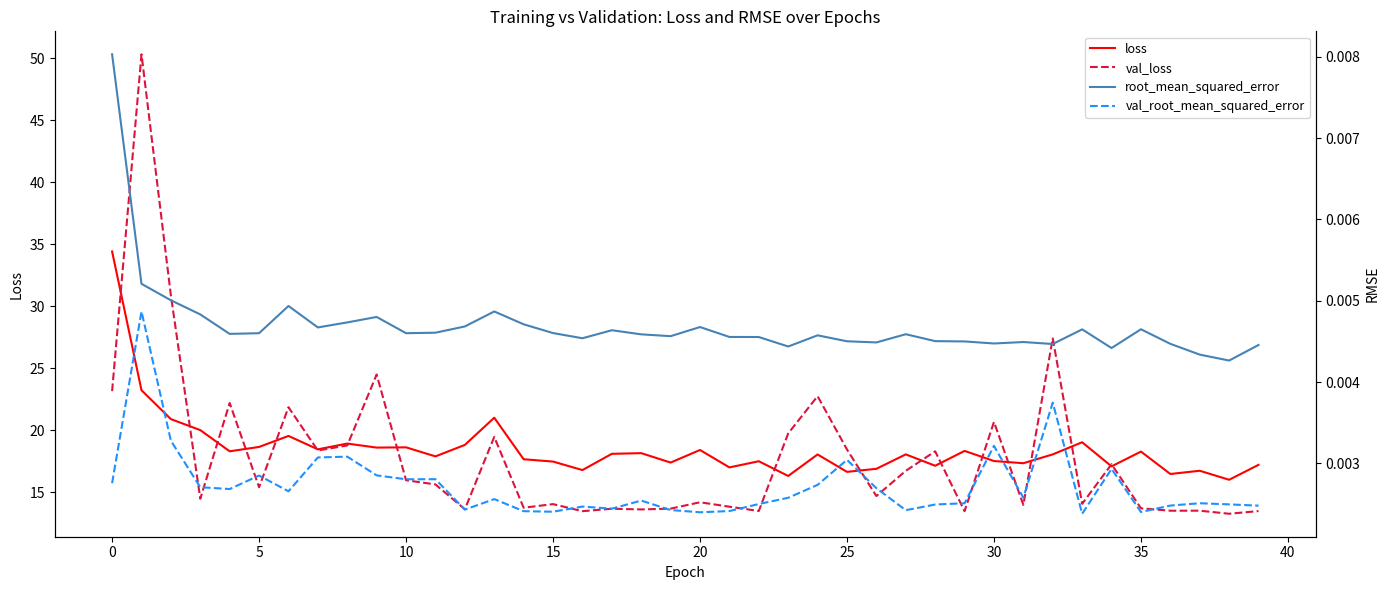

What is the maximum value for val_loss?

50.3